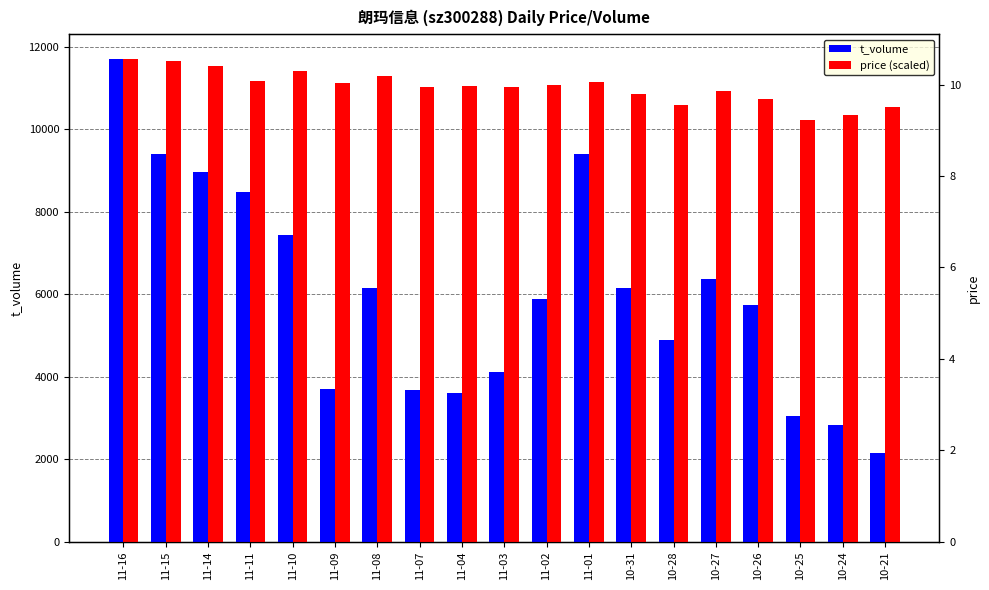

What is the sum of the t_volume values at 11-01 and 11-08?

15534.0